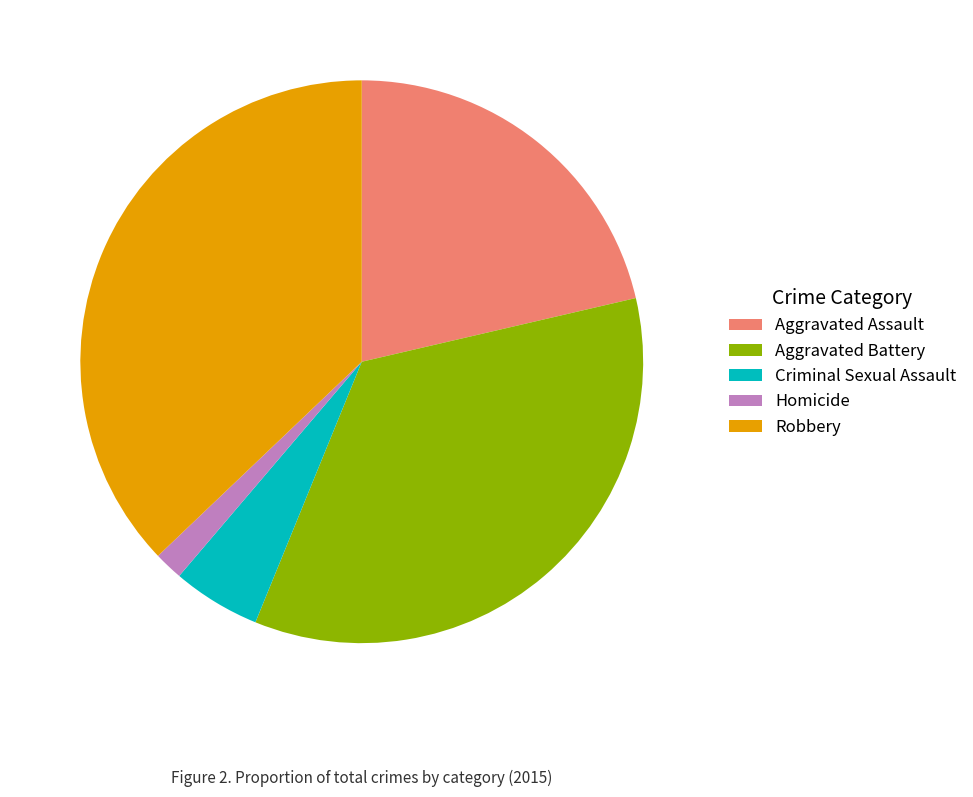

Does Robbery represent more than half of the total?

No